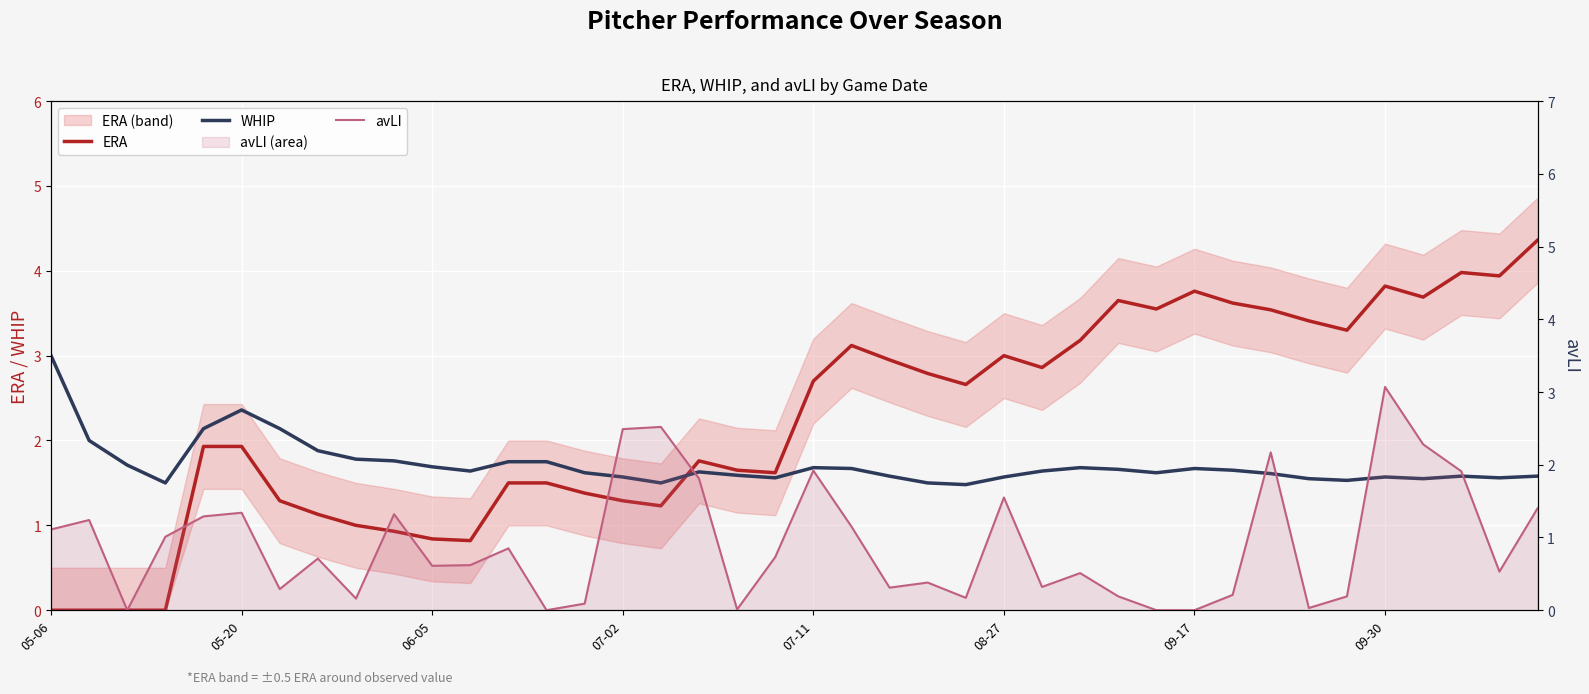

What is the maximum value for avLI?

3.1